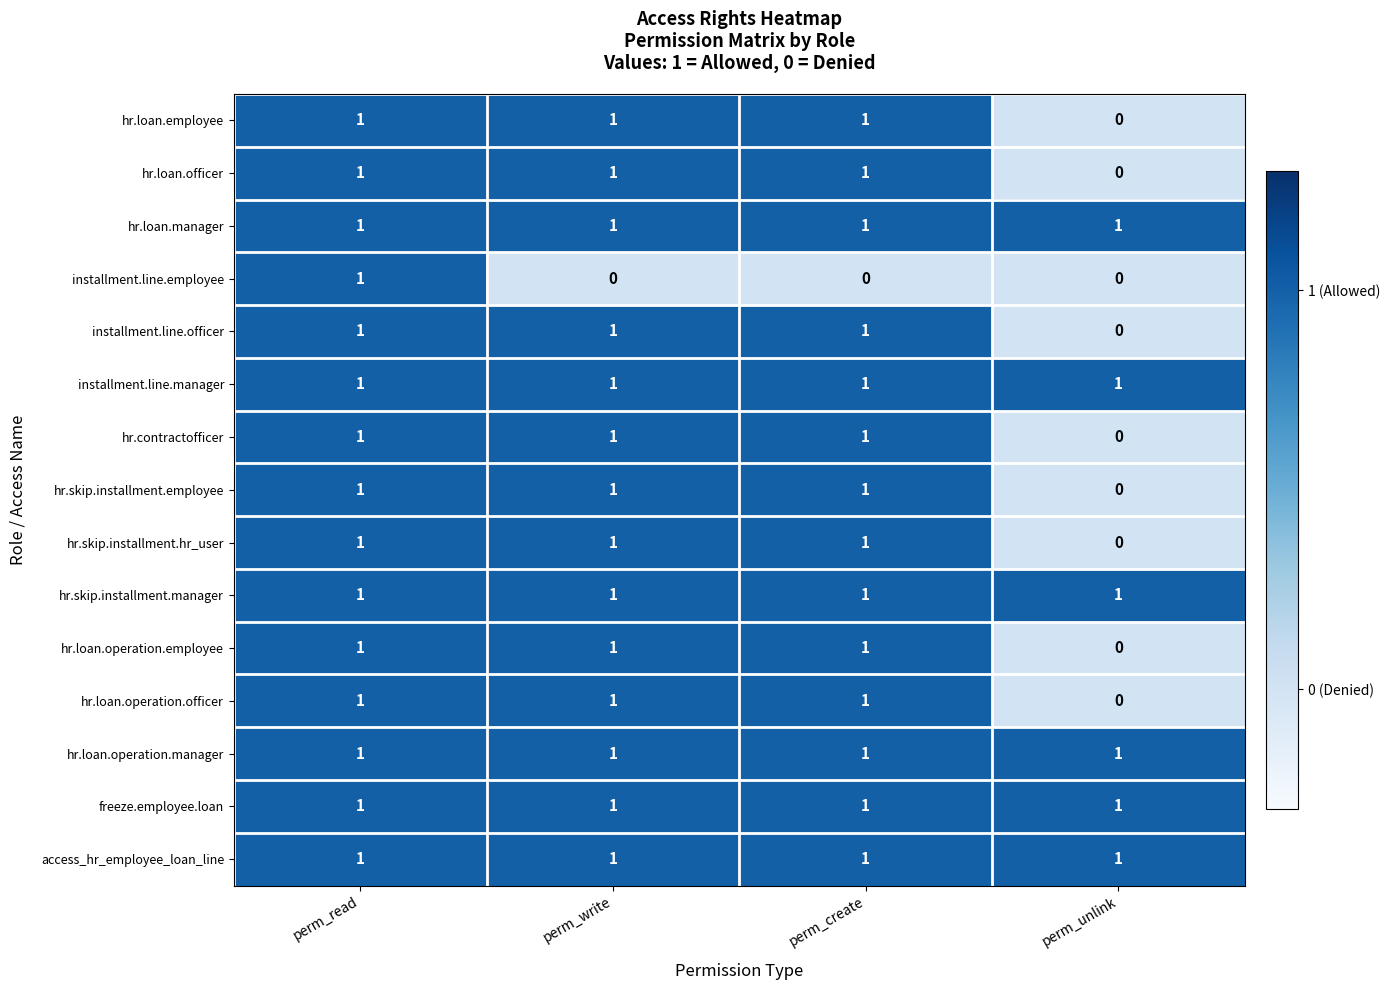

The installment.line.officer series shows 2 at perm_create. True or false?

False